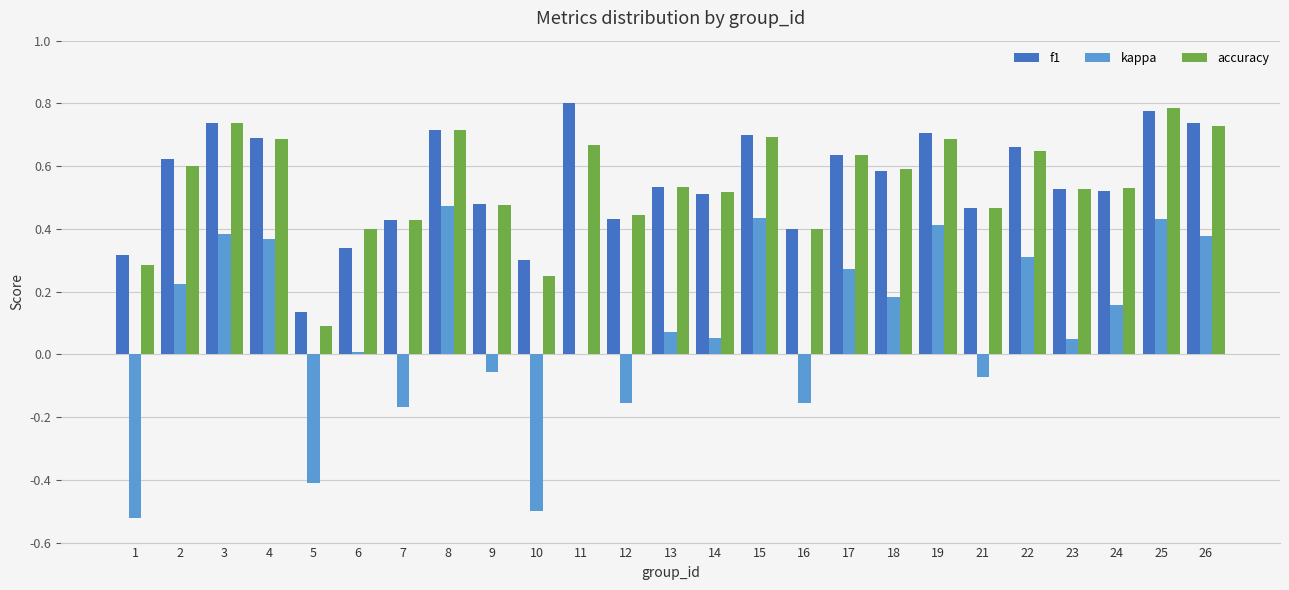

What is the sum of all accuracy values?

13.5